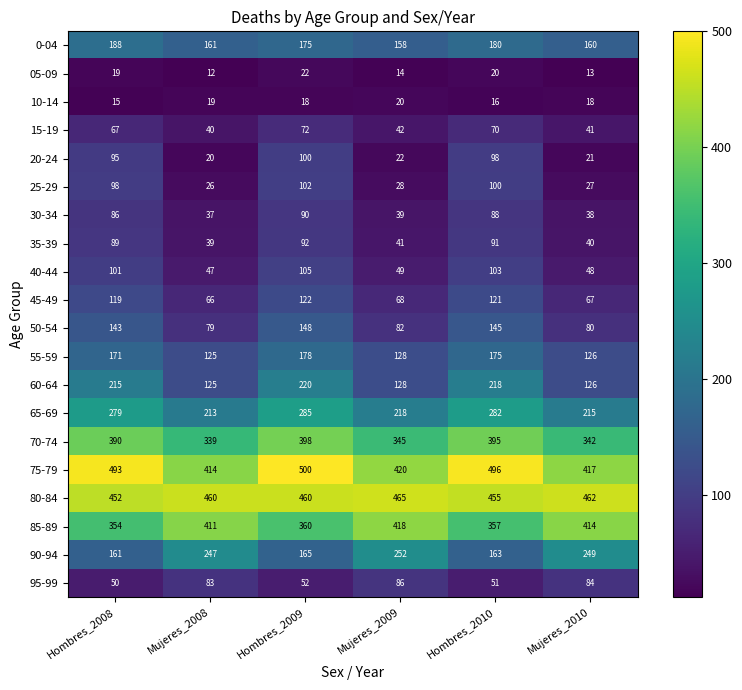

What is the total value across all series at Hombres_2010?

3624